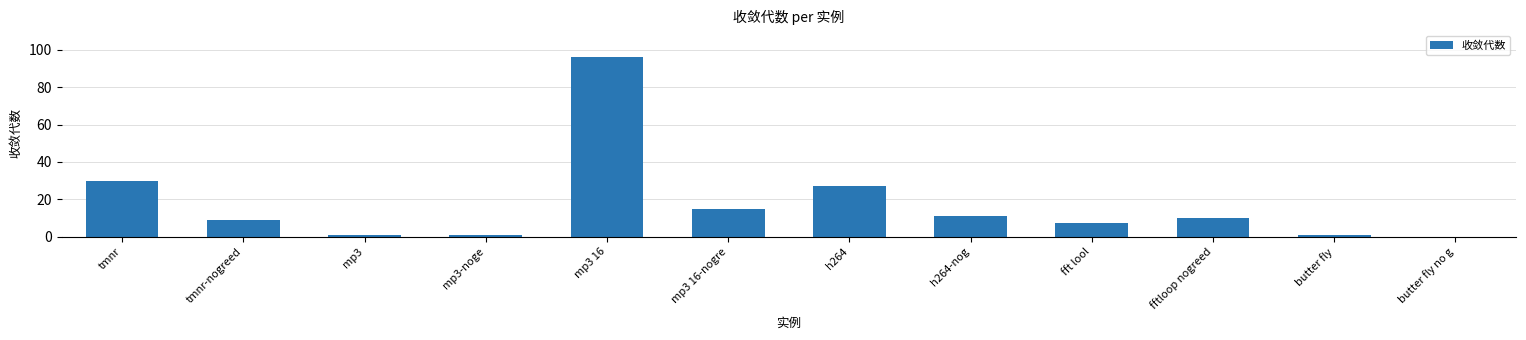

Where is the data nearest to the value 48?

tmnr